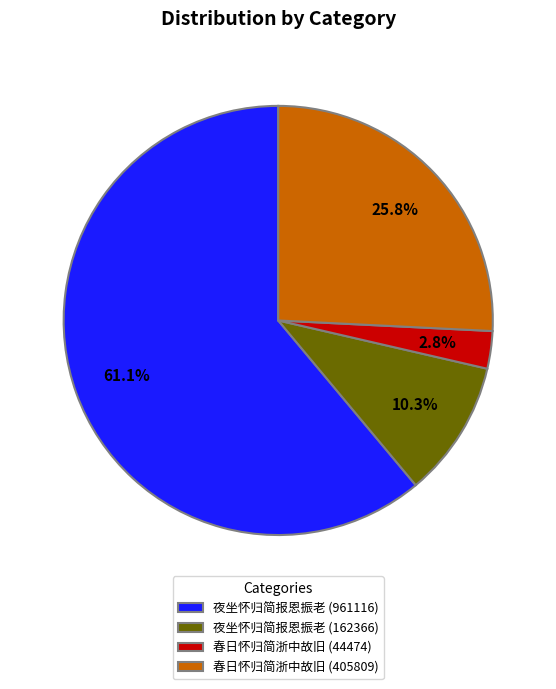

Rank the categories by value from lowest to highest.

春日怀归简浙中故旧 (44474), 夜坐怀归简报恩振老 (162366), 春日怀归简浙中故旧 (405809), 夜坐怀归简报恩振老 (961116)